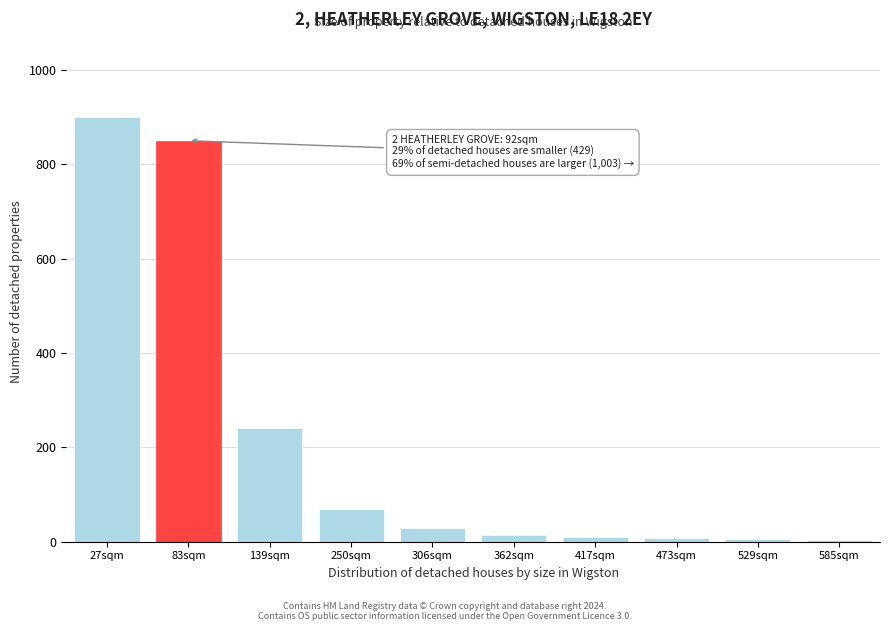

Where is the data nearest to the value 452?

139sqm